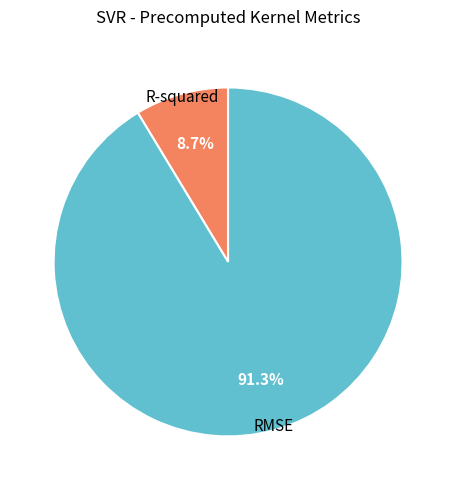

To the nearest percent, what percentage of the pie is R-squared?

9%